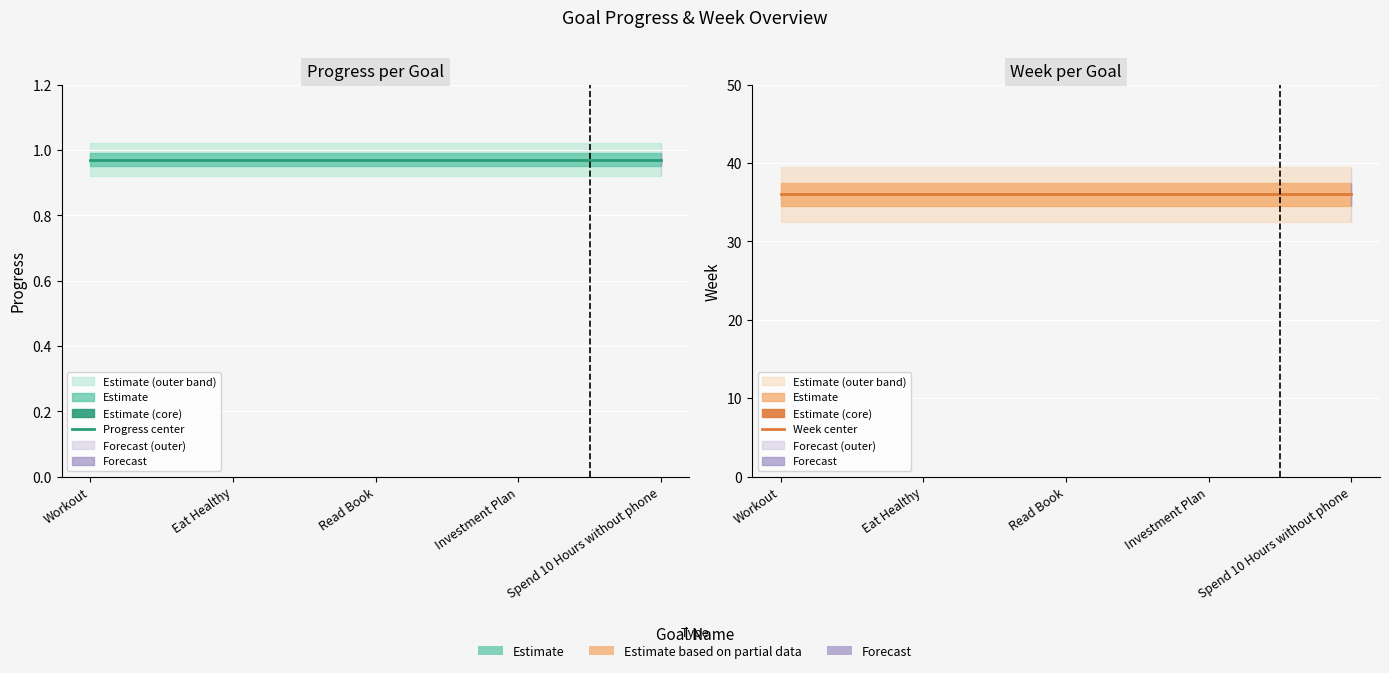

What is the maximum value for Week center?

36.0